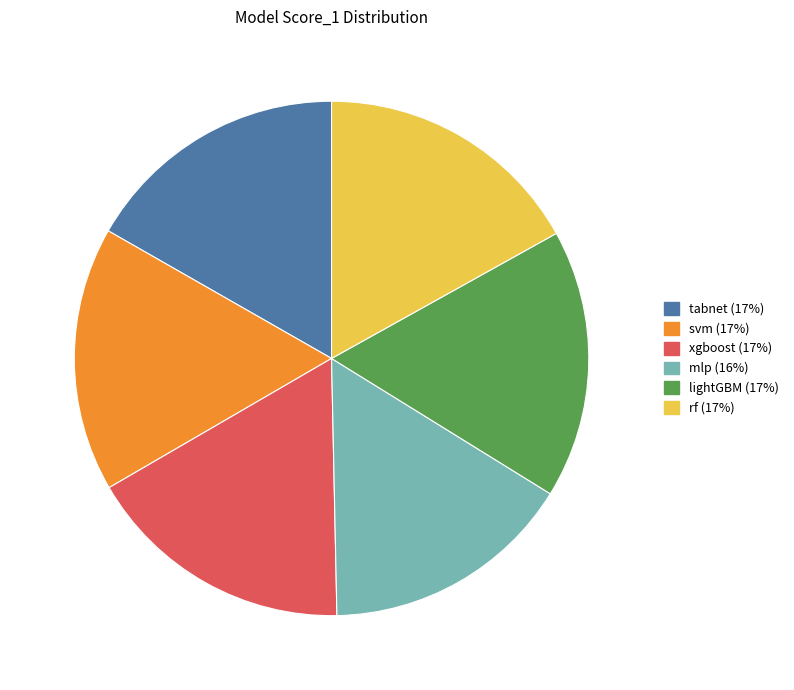

Does xgboost represent more than half of the total?

No